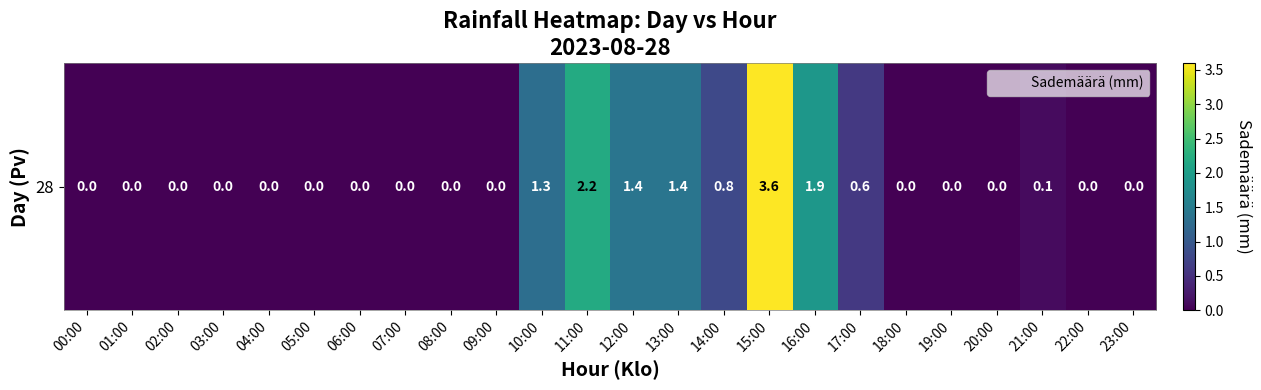

What is the maximum value shown in the chart?

3.6